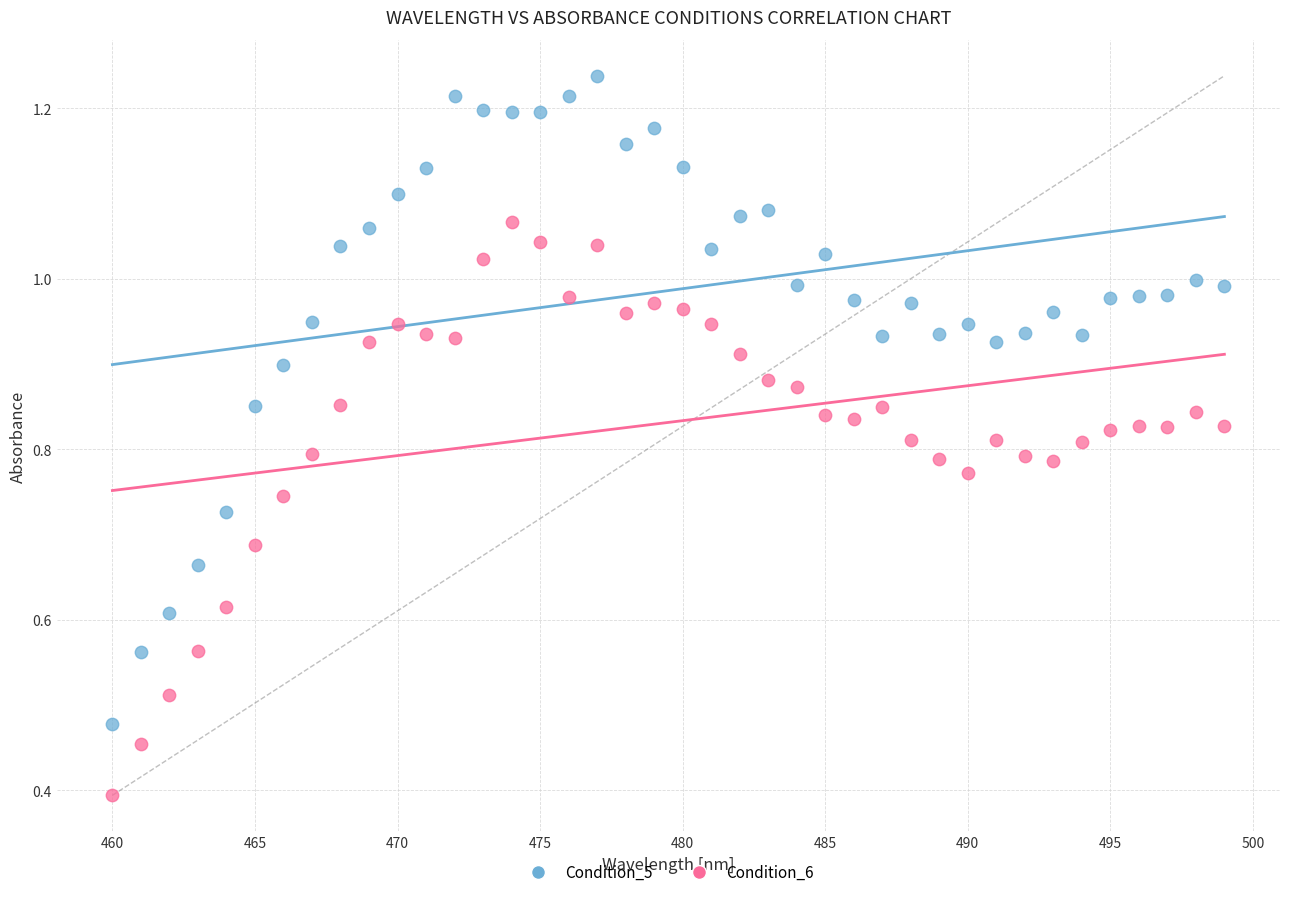

What is the X range (max minus min) for the scatter plot?

39.0